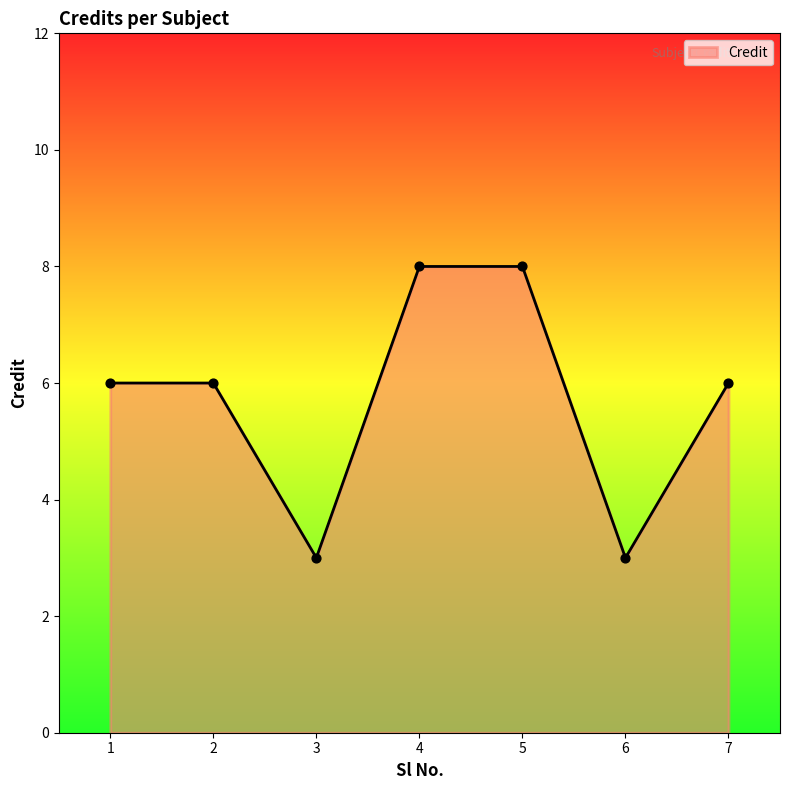

Approximately how many times larger is the value at 5 compared to 4?

1.0